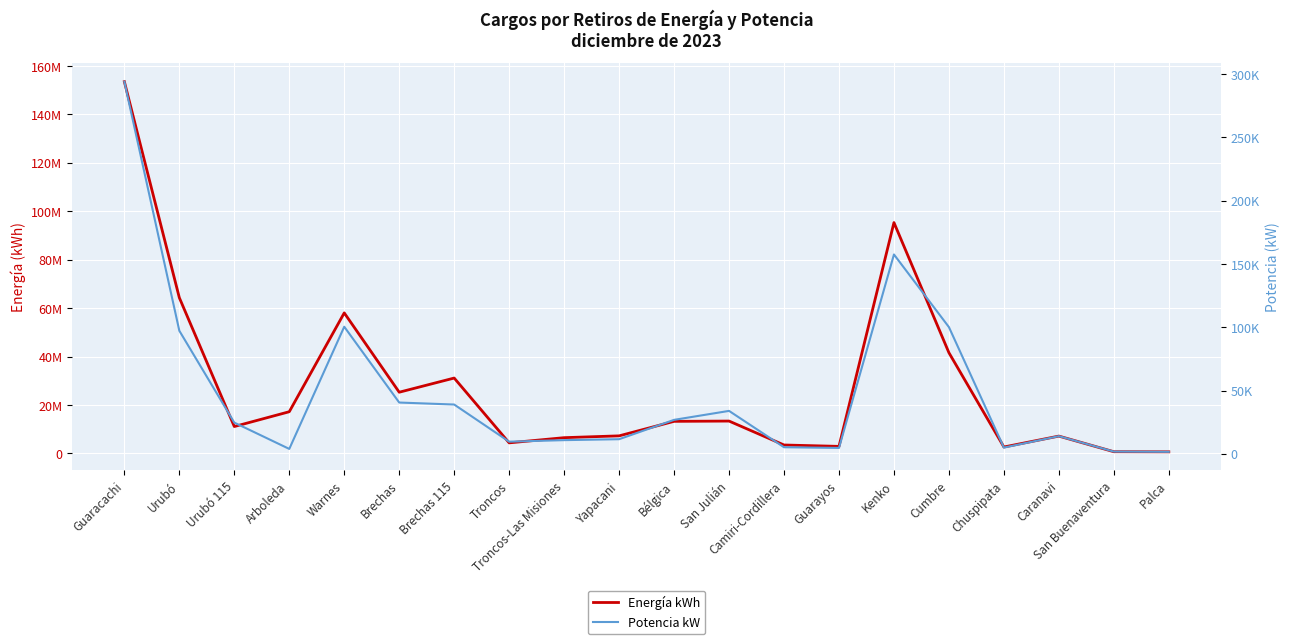

What is the approximate value of Energía kWh at Cumbre?

41577584